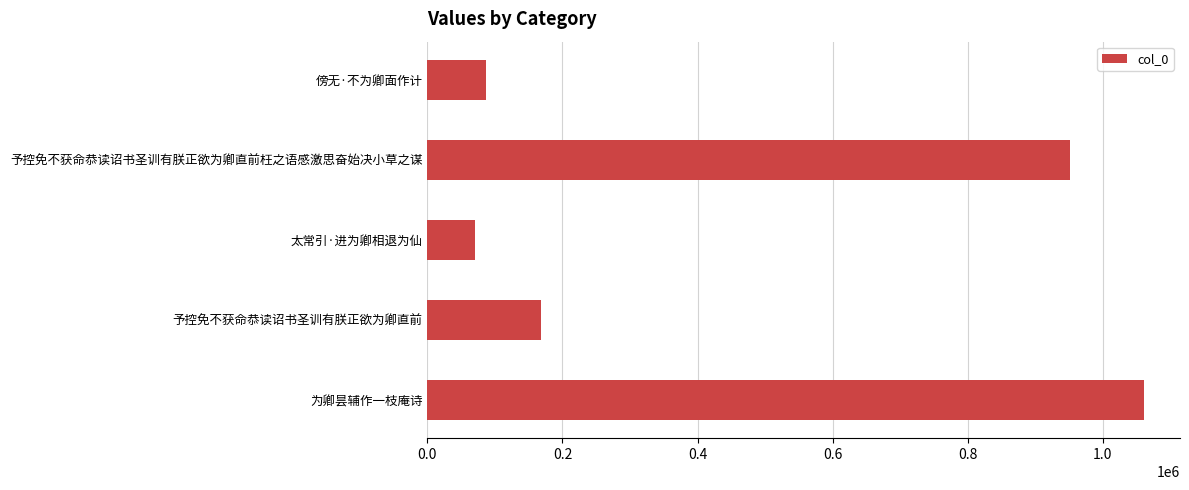

What is the greatest value displayed?

1061064